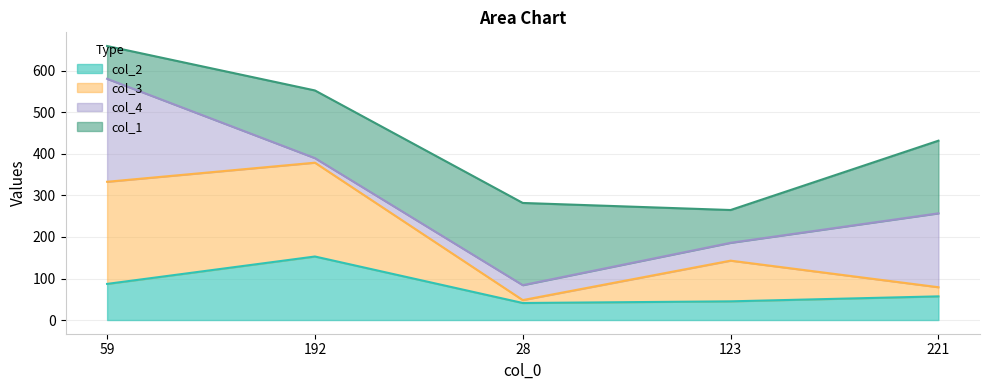

True or false: col_3 has a value of 333 at 59.

True